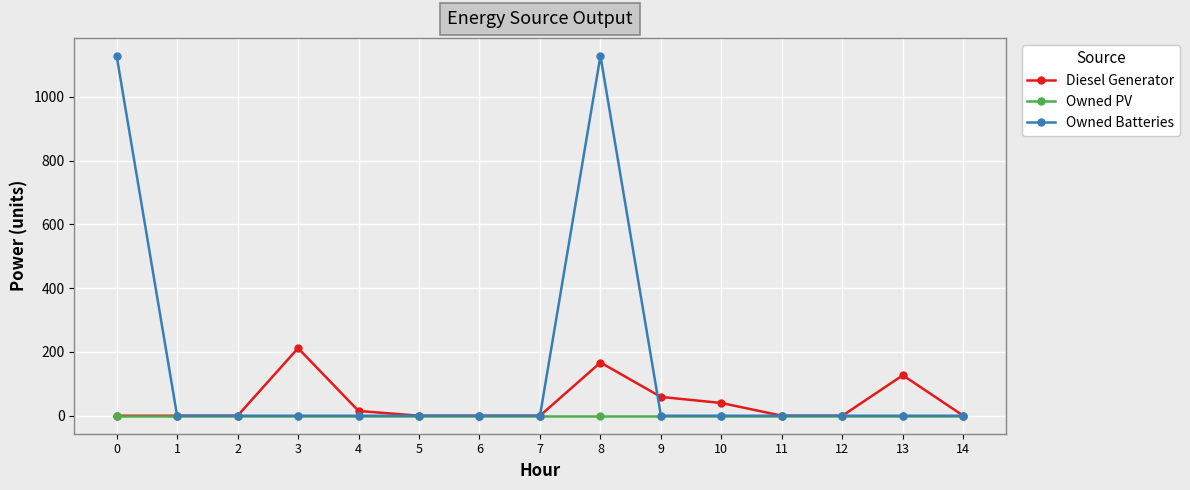

How many lines are shown in the chart?

3